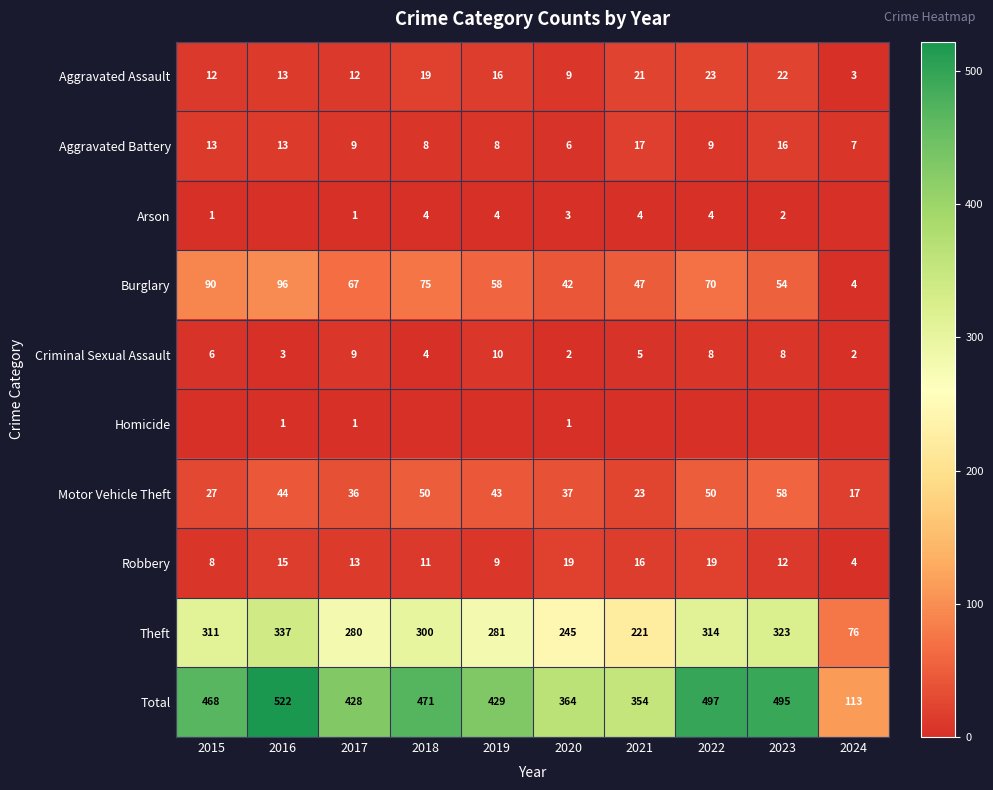

Which category has the lowest value across all series?

2016